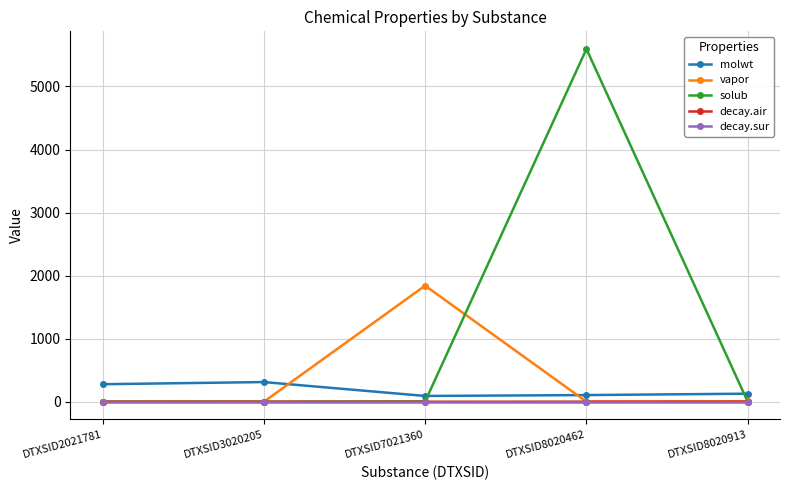

Read the molwt value at DTXSID8020462.

106.1